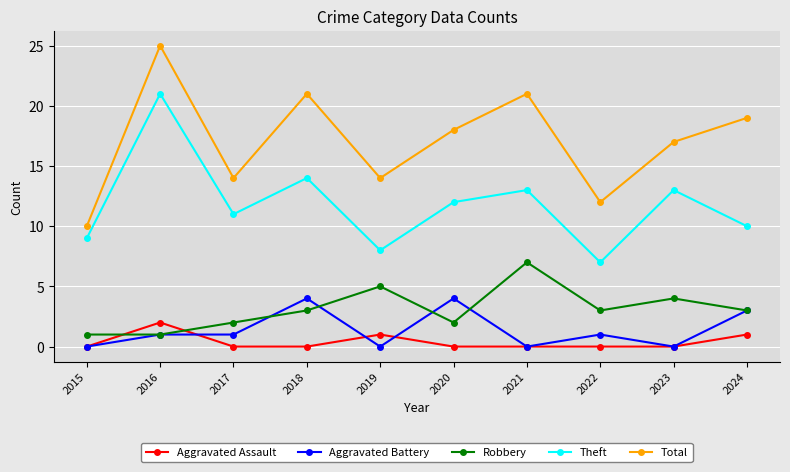

What is the approximate value of Robbery at 2023?

4